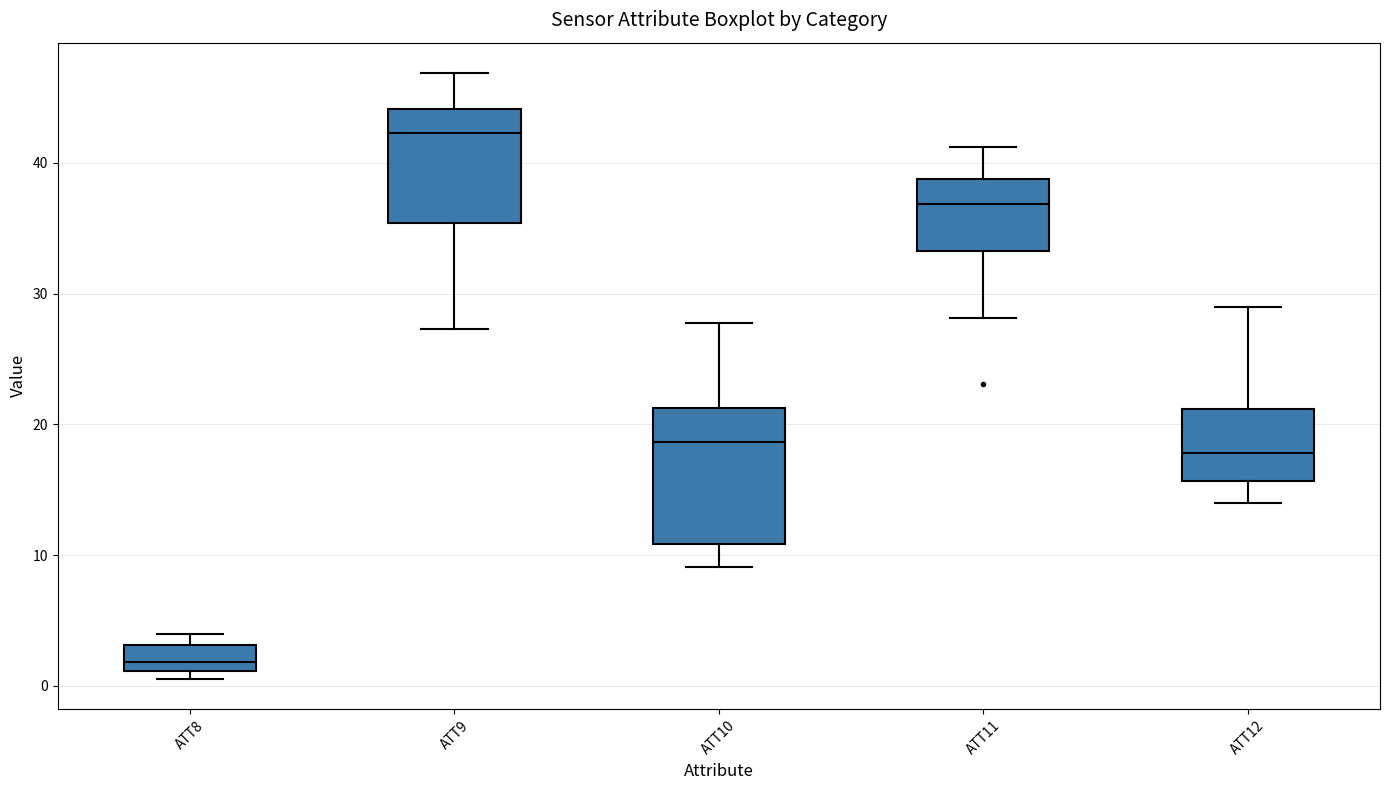

Which box is the tallest, from its lower edge to its upper edge?

ATT10